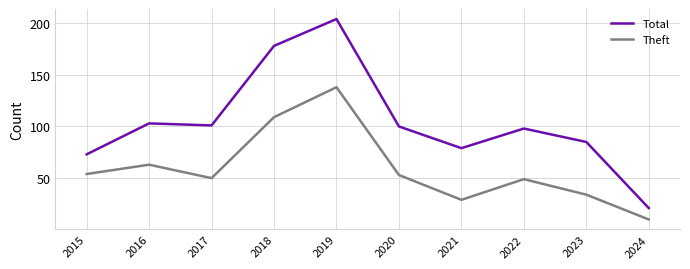

Count the number of categories in the chart.

10